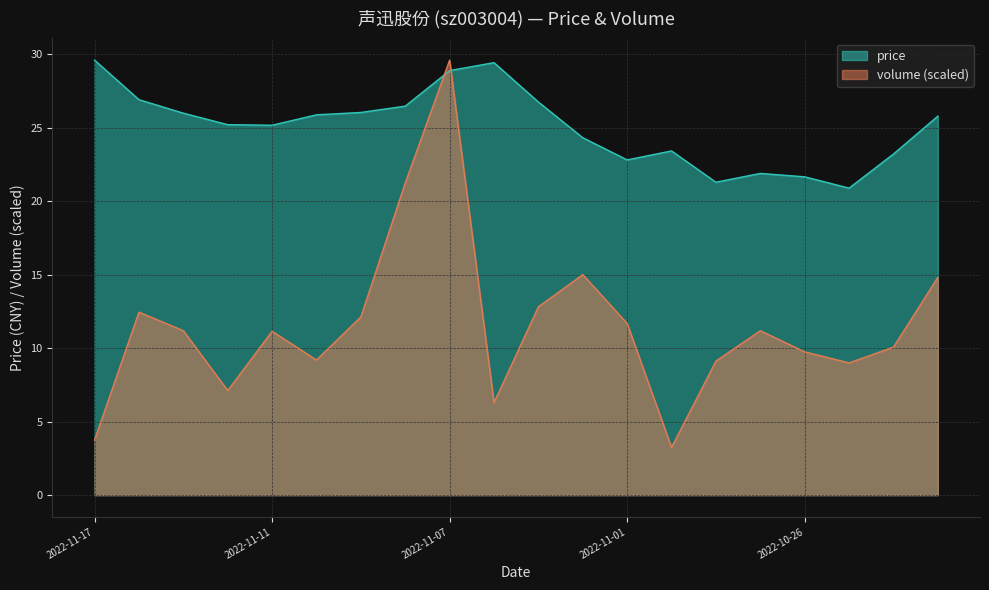

True or false: price has a value of 26.8 at 2022-11-03.

True